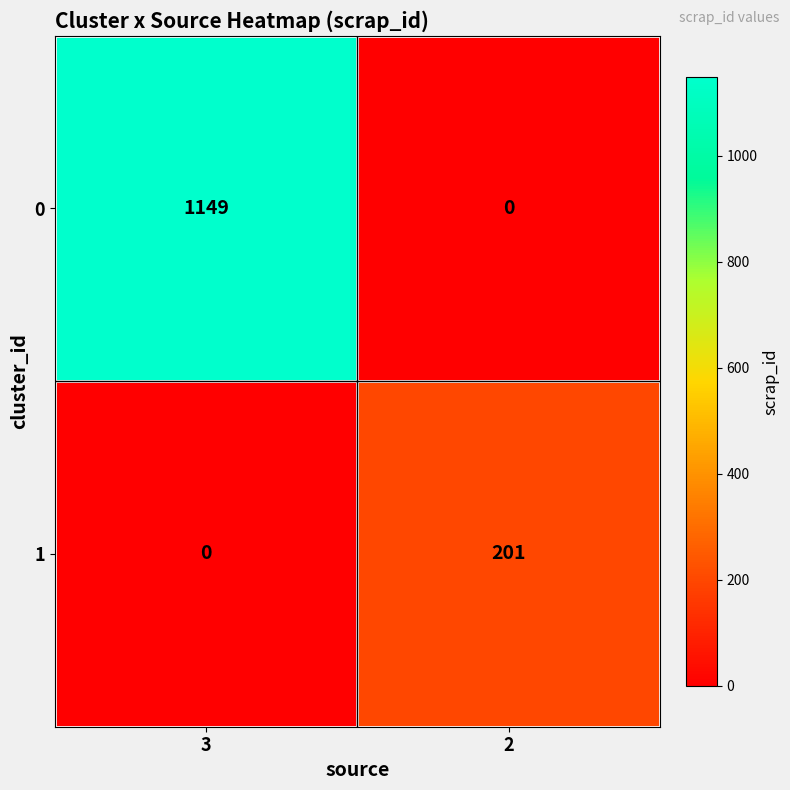

Rank the series at 2 from highest to lowest value.

1, 0